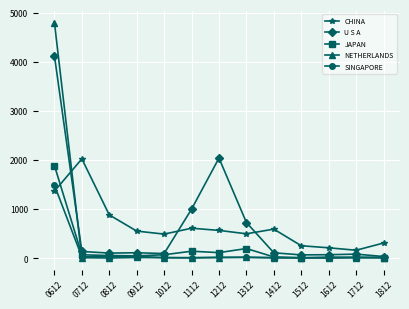

What are all the series names shown in the legend?

CHINA, U S A, JAPAN, NETHERLANDS, SINGAPORE